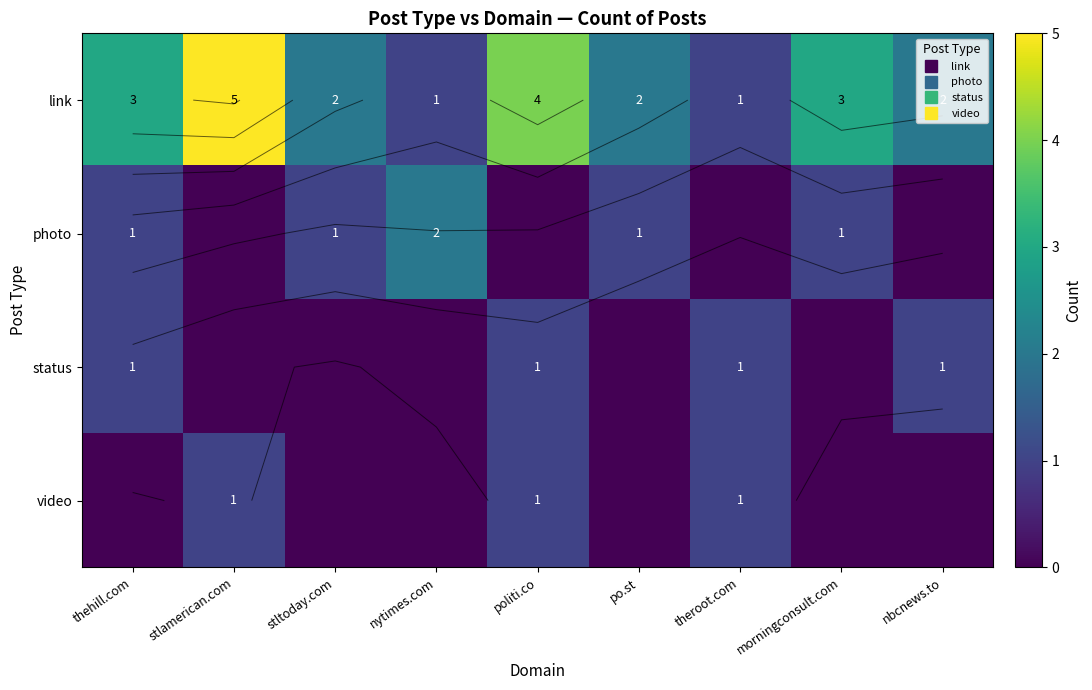

What is the approximate value of link at nytimes.com?

1